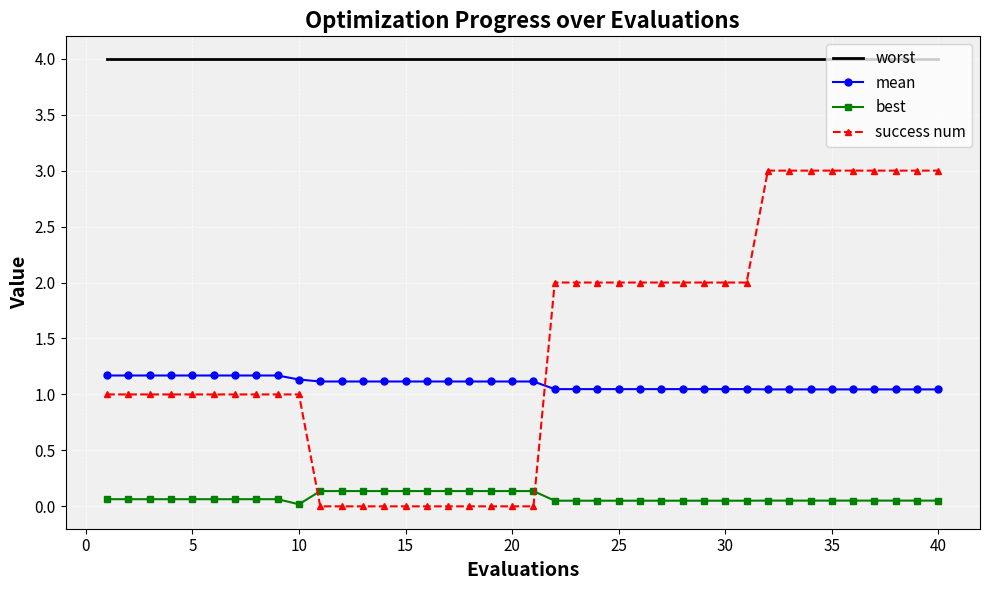

True or false: mean and worst intersect in this chart.

False